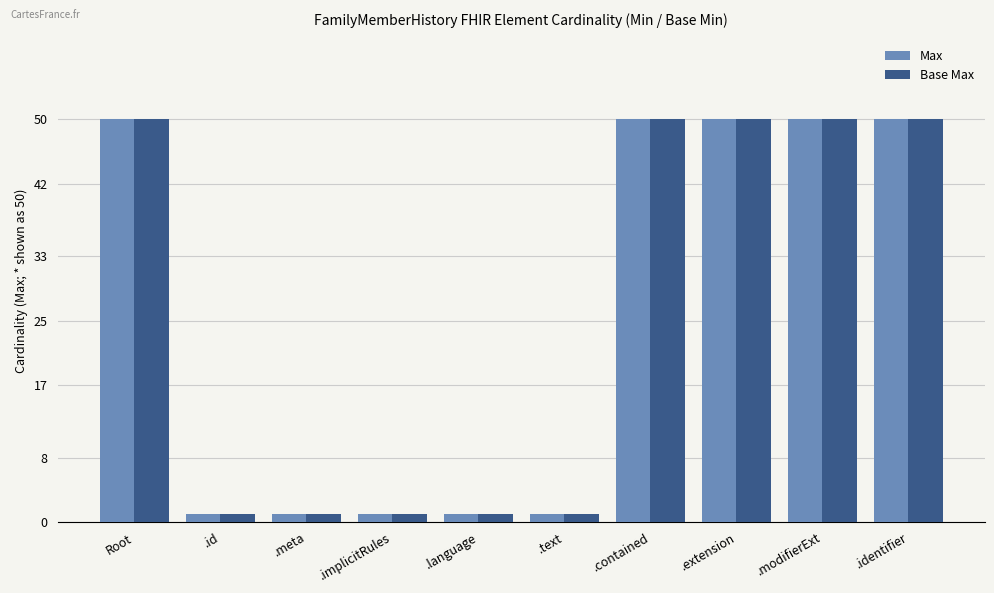

What is the sum of all Max values?

255